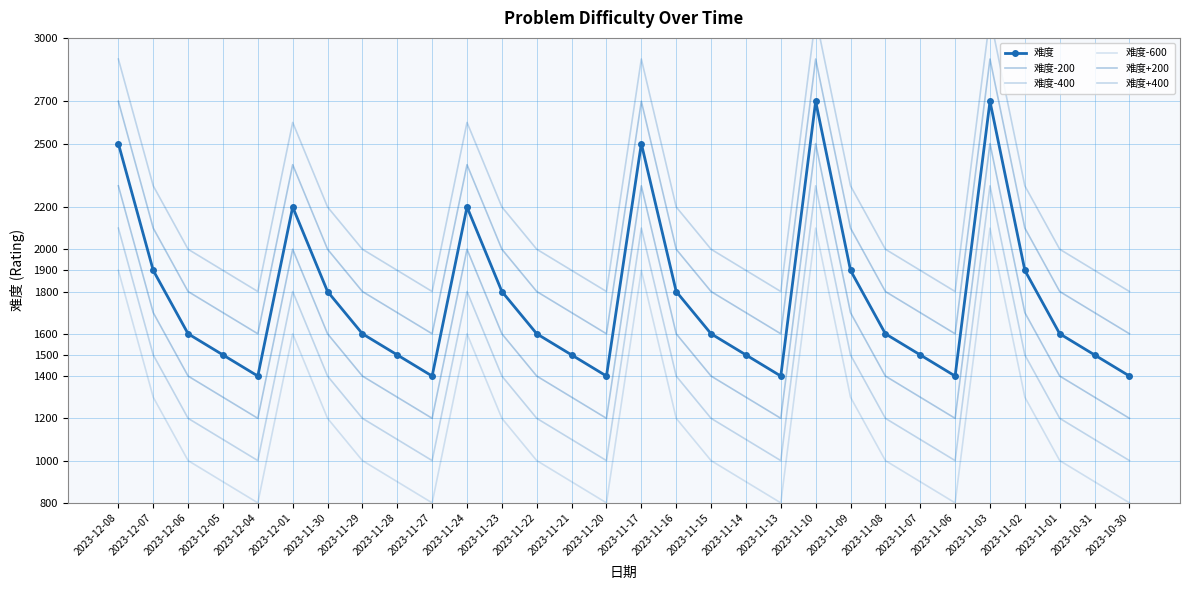

Which series has the largest total across all categories?

难度+400